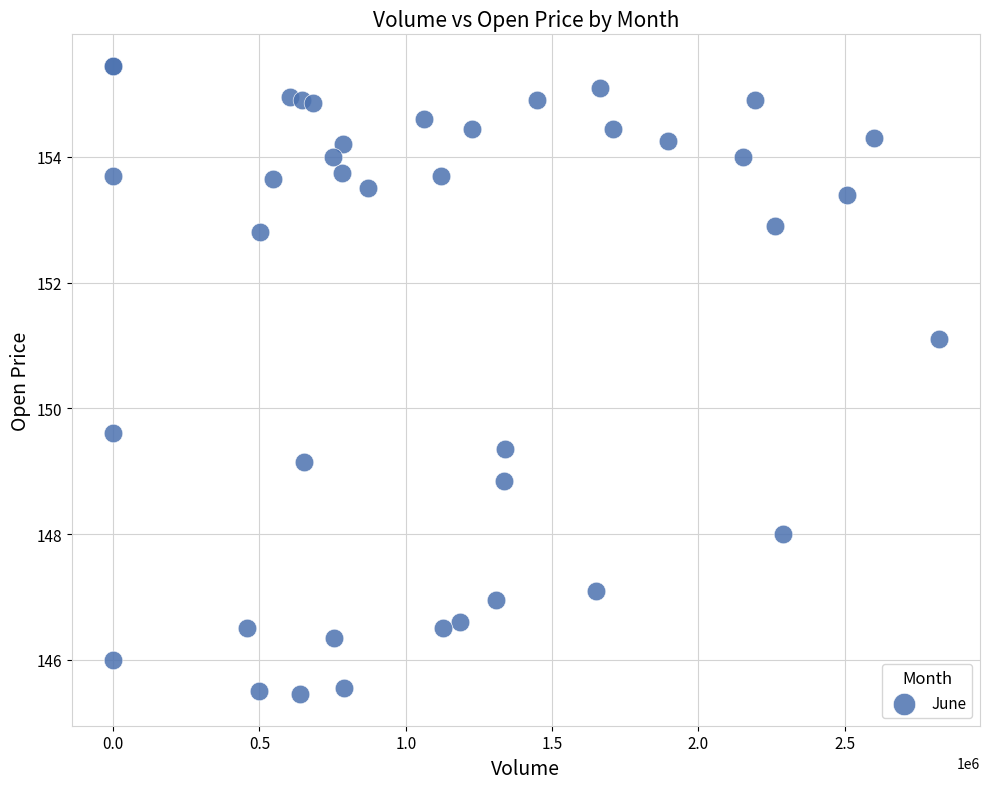

What Y value in the scatter plot is closest to 150?

149.6